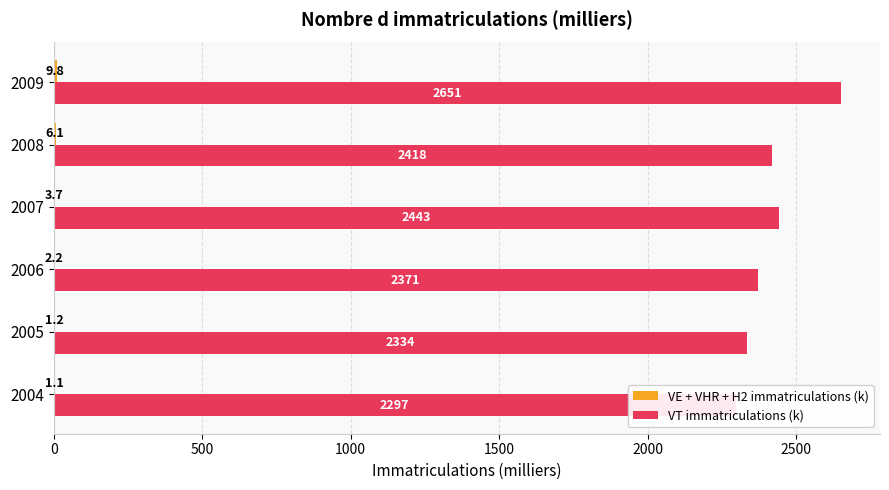

List the series in order of their overall mean, lowest first.

VE + VHR + H2 immatriculations (k), VT immatriculations (k)